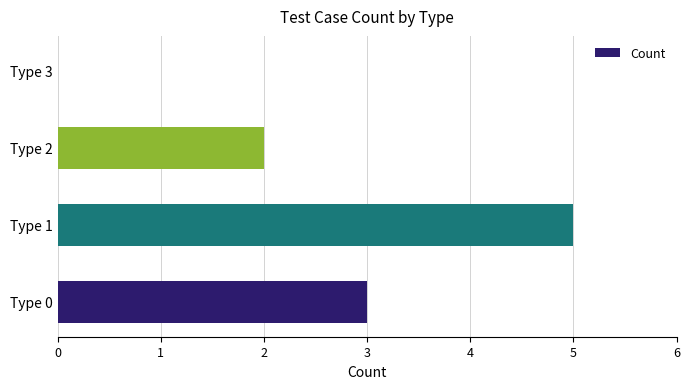

Between Type 3 and Type 2, which is larger?

Type 2